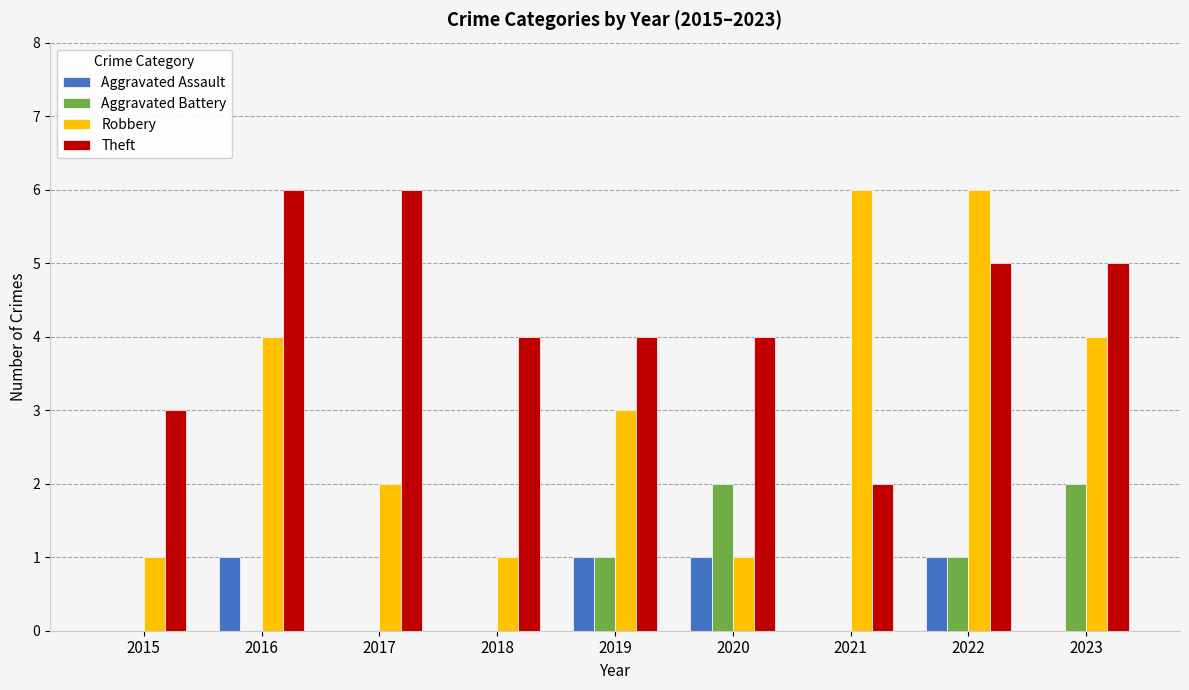

The Robbery series shows 2 at 2017. True or false?

True